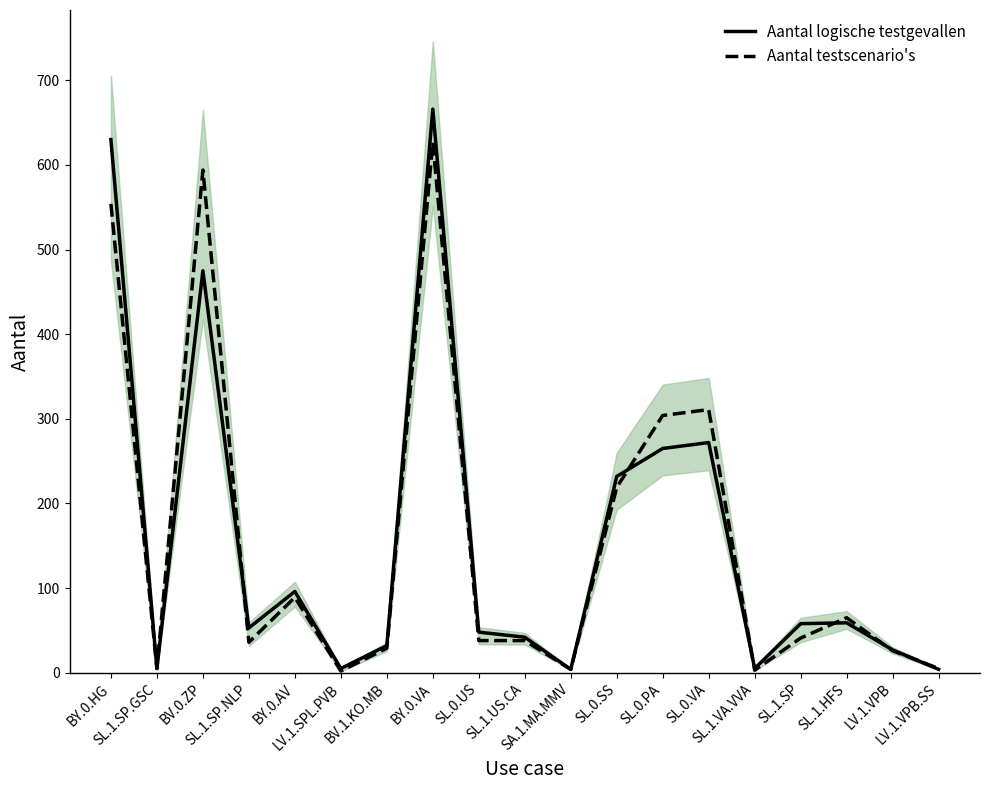

Is the value of Aantal testscenario's at LV.1.VPB greater than the value of Aantal logische testgevallen at BV.0.ZP?

No